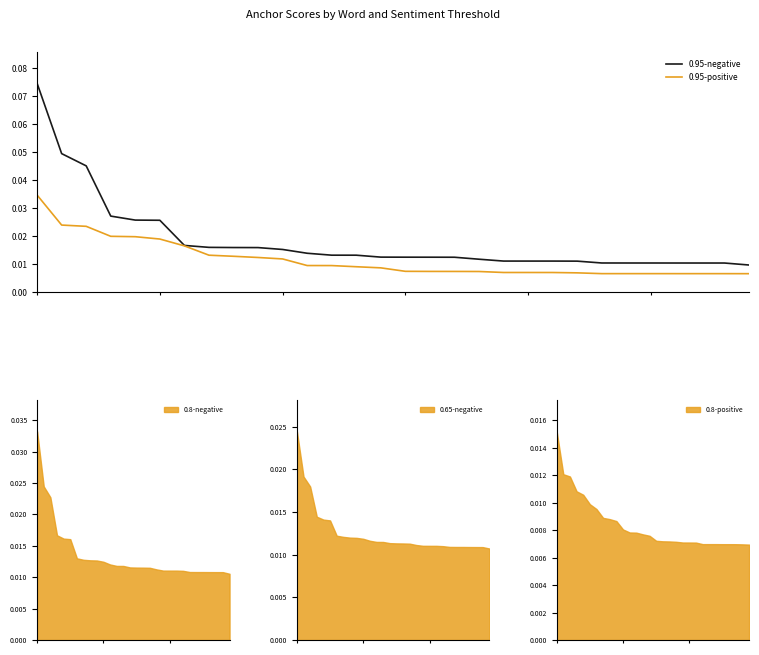

The 0.95-positive series shows 0.0 at 23. True or false?

True